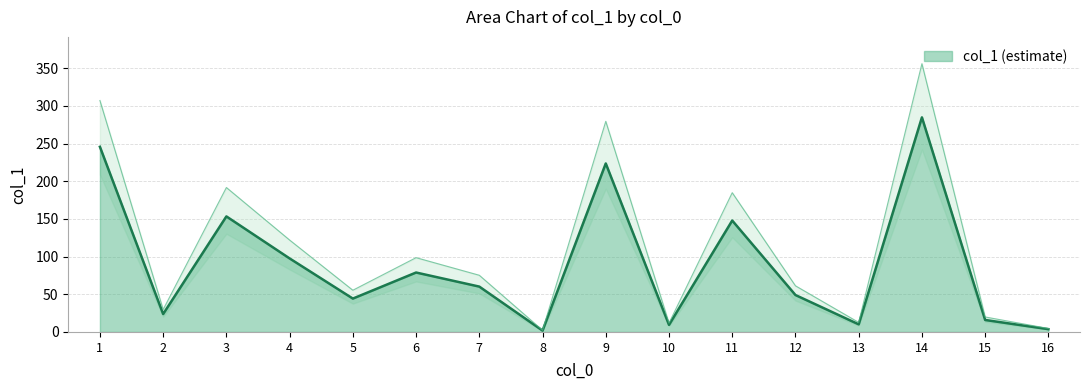

Is it true that the value at 15 is 15.9?

True